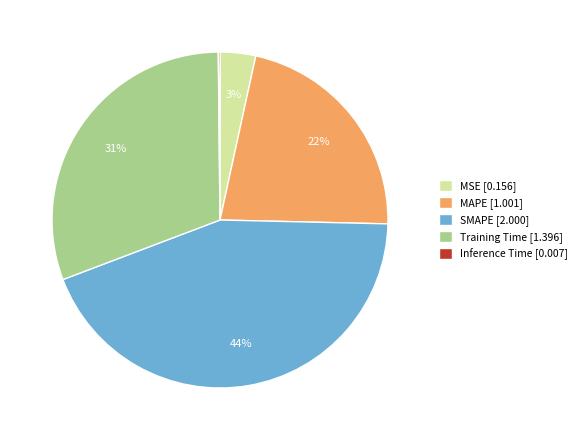

True or false: Training Time [1.396] accounts for 31% of the total.

True